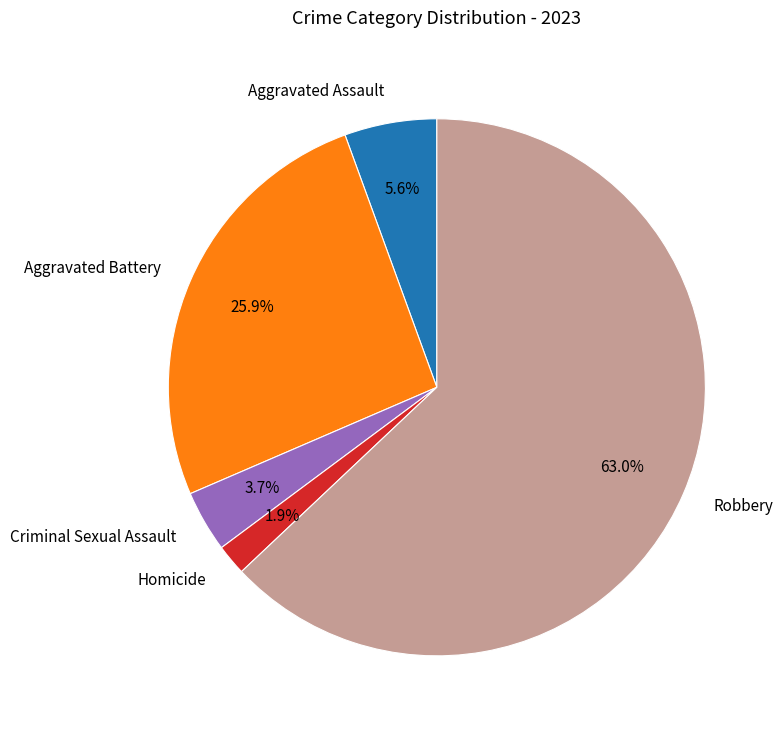

What is the ratio of the value at Criminal Sexual Assault to the value at Robbery?

0.1